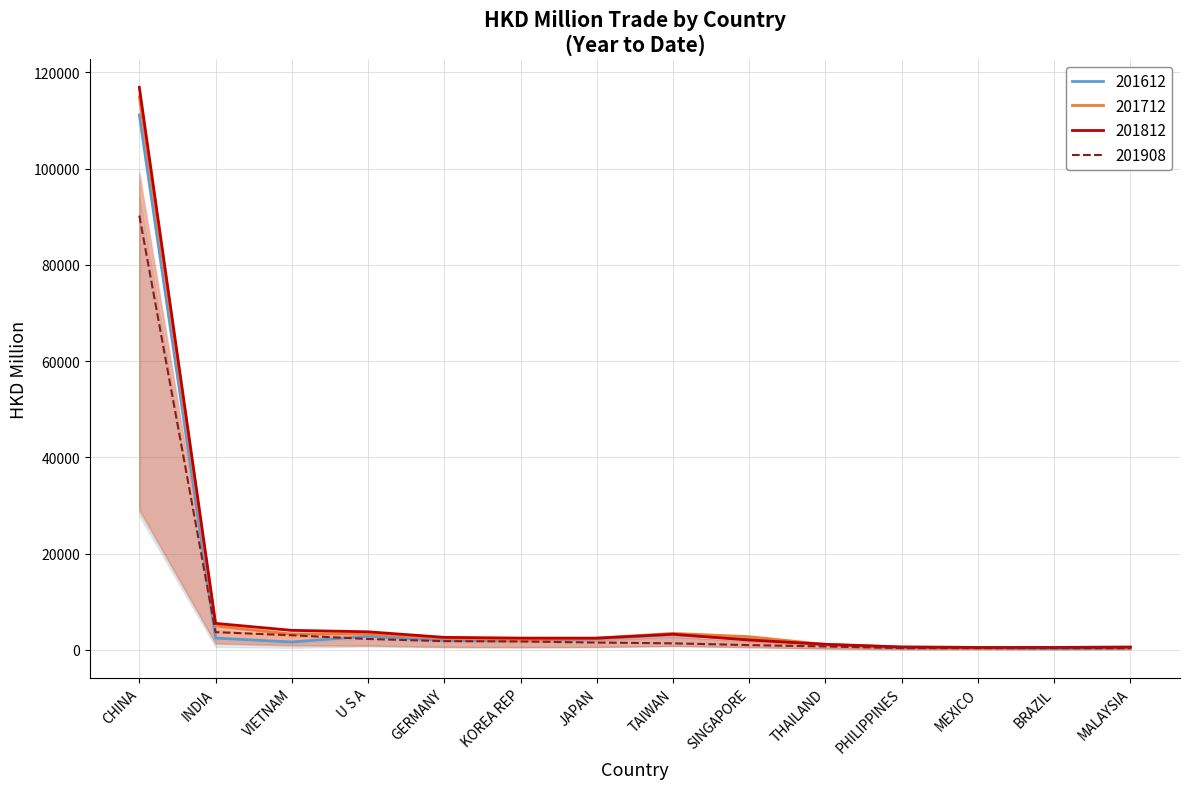

What is the sum of all 201612 values?

132299.6